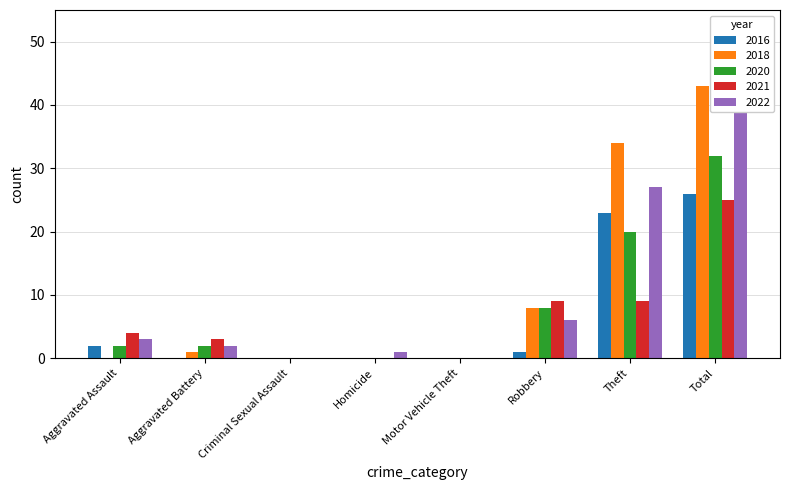

What is the average value of the 2020 series?

8